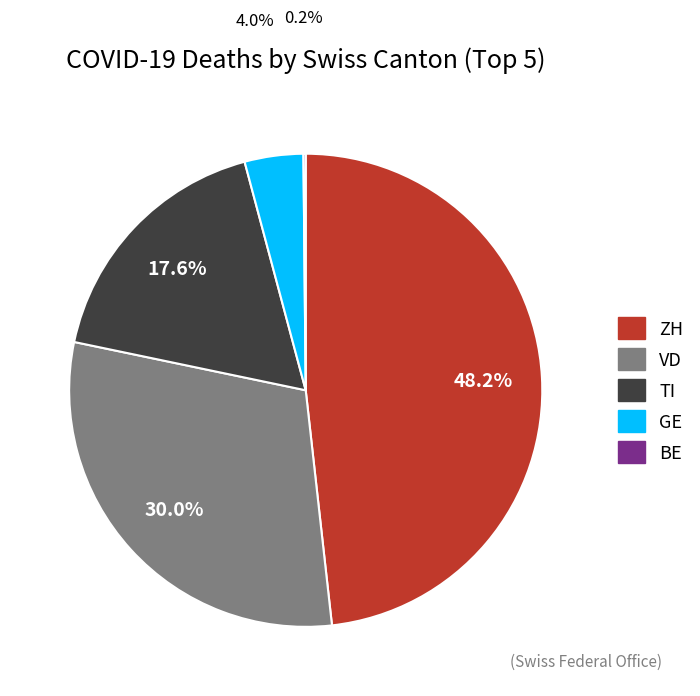

What is the largest slice in the pie chart?

ZH